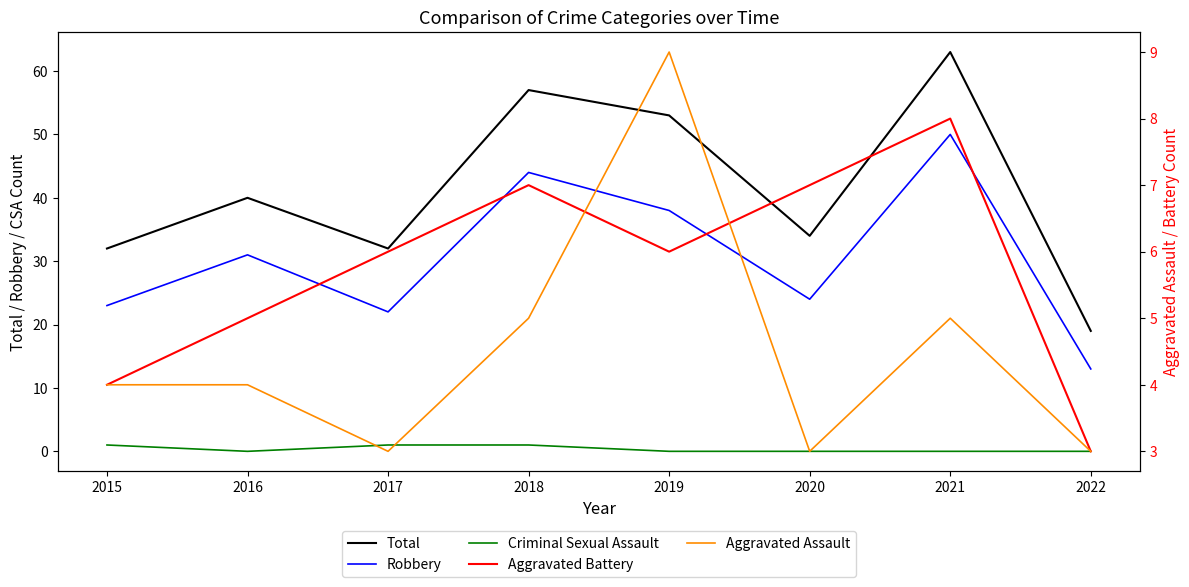

True or false: Total and Aggravated Assault intersect in this chart.

False